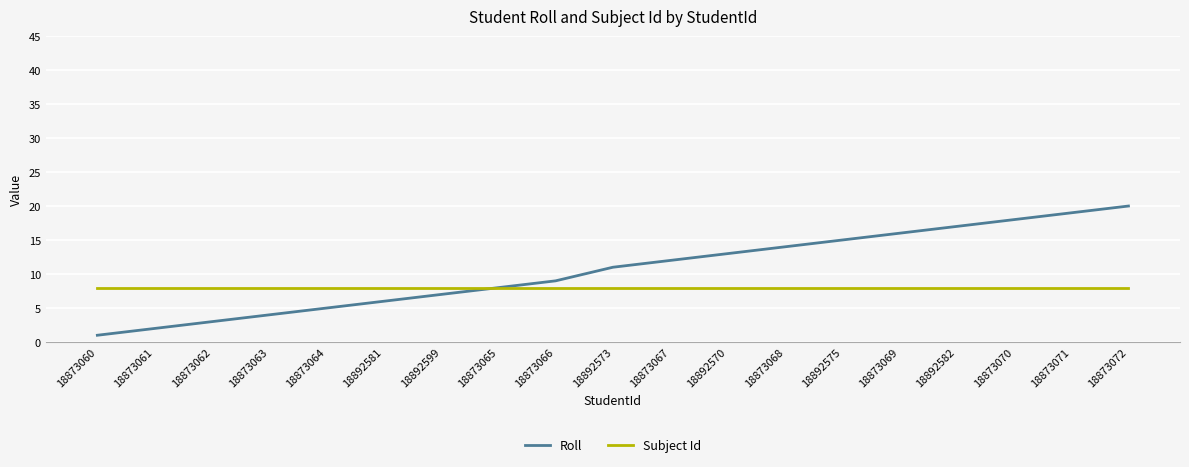

What is the minimum value for Roll?

1